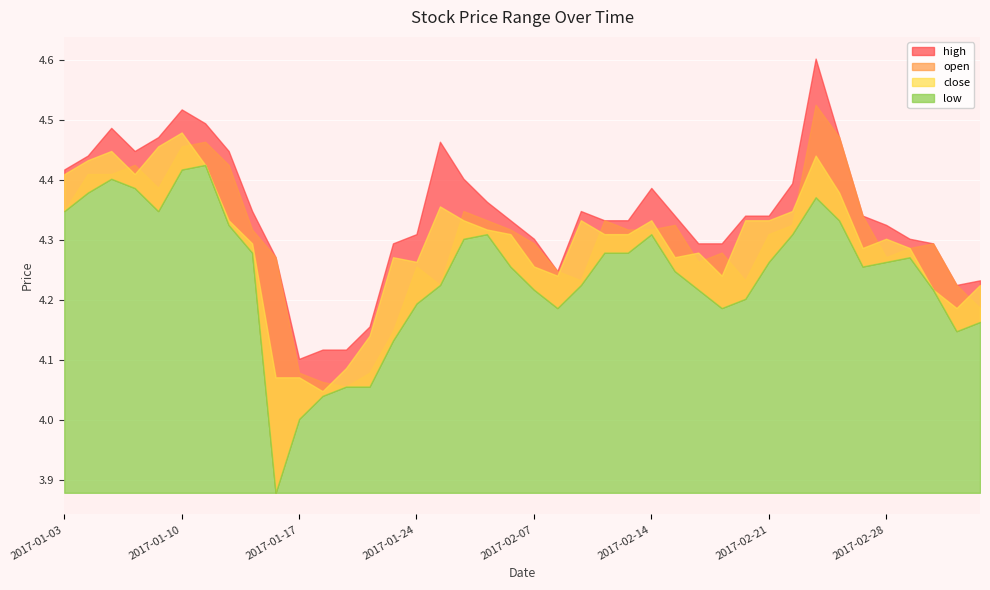

What are all the series names shown in the legend?

close, high, low, open